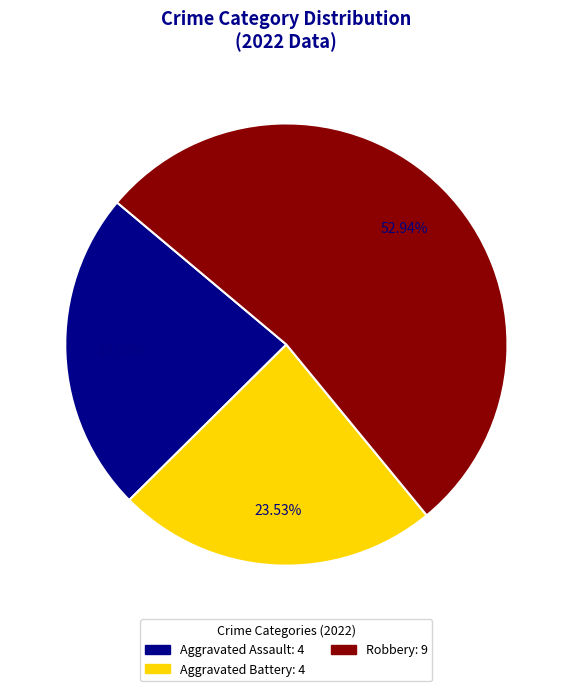

To the nearest percent, what is the average slice percentage?

33%